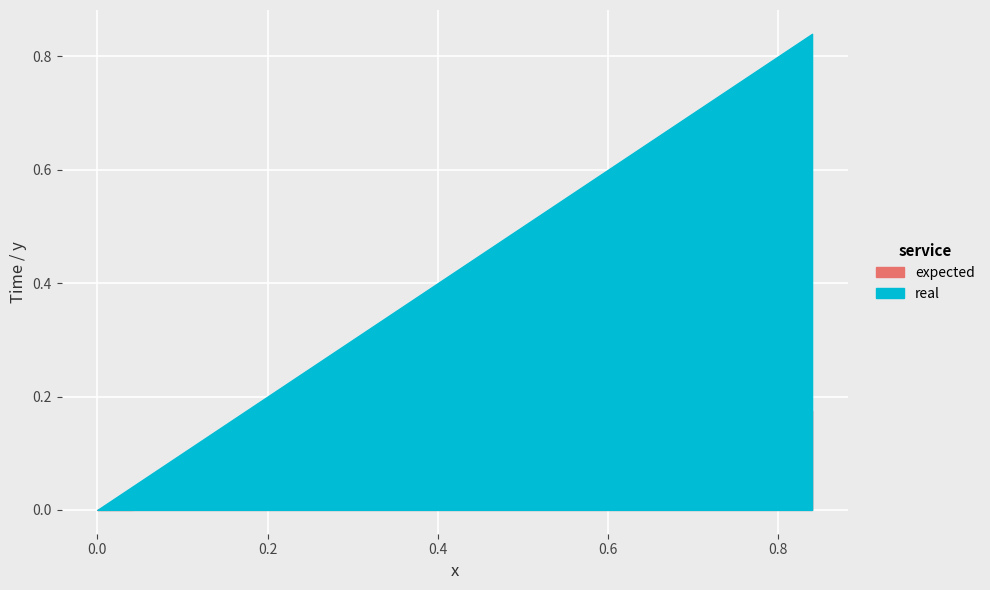

The y series shows 0.0 at 0. True or false?

True